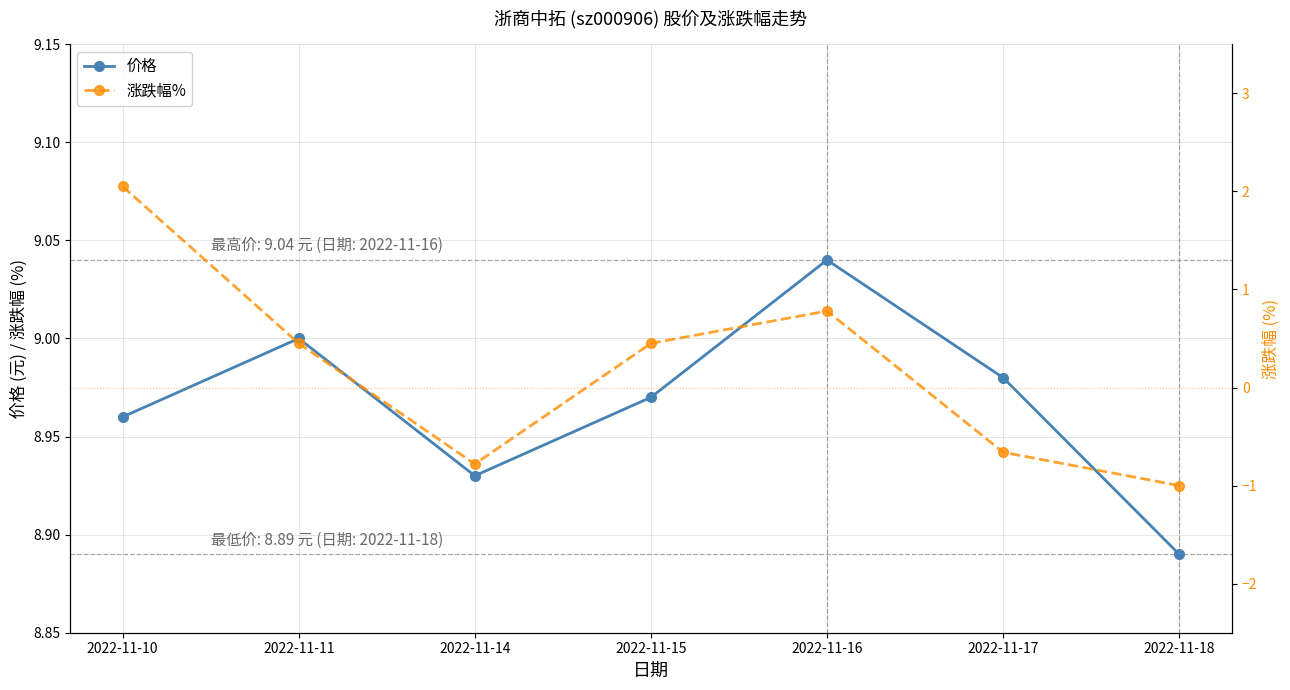

True or false: 价格 has more than 0 points higher than both neighbors.

True